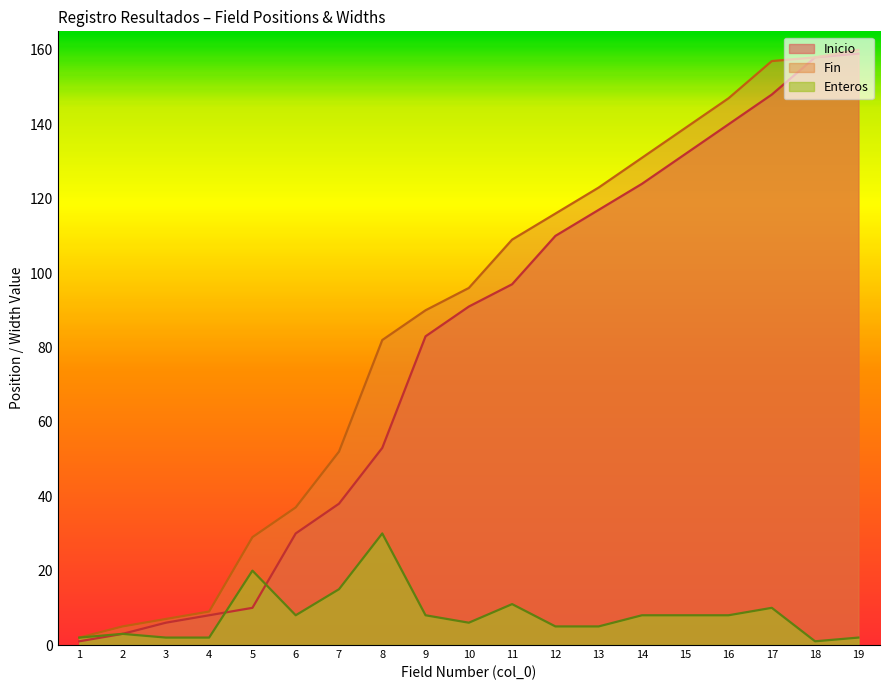

What is the maximum value shown in the chart?

160